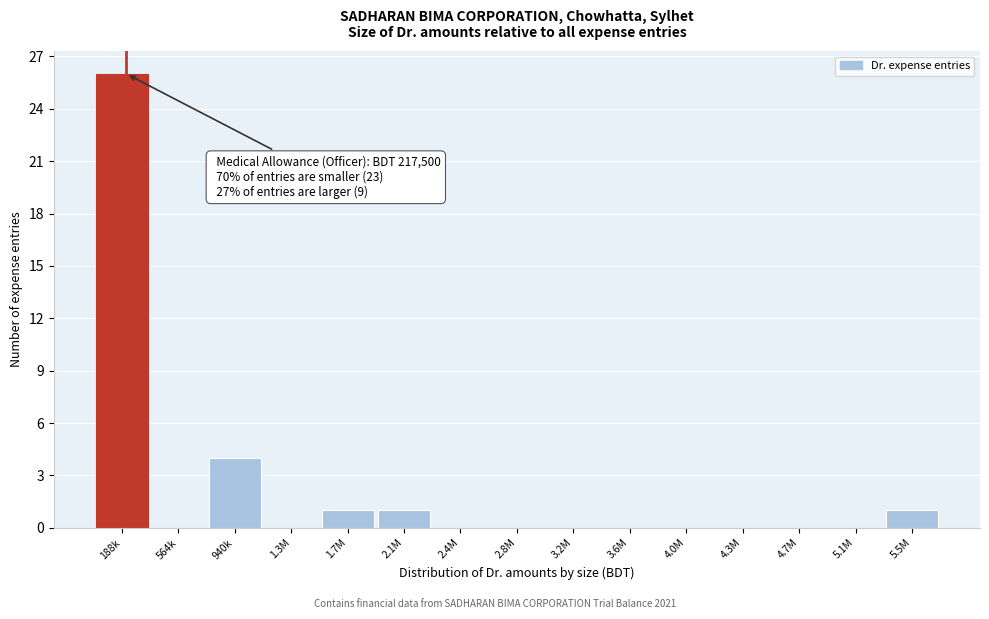

Reading left to right, list all the values displayed in this chart.

188k=26	564k=0	940k=4	1.3M=0	1.7M=1	2.1M=1	2.4M=0	2.8M=0	3.2M=0	3.6M=0	4.0M=0	4.3M=0	4.7M=0	5.1M=0	5.5M=1